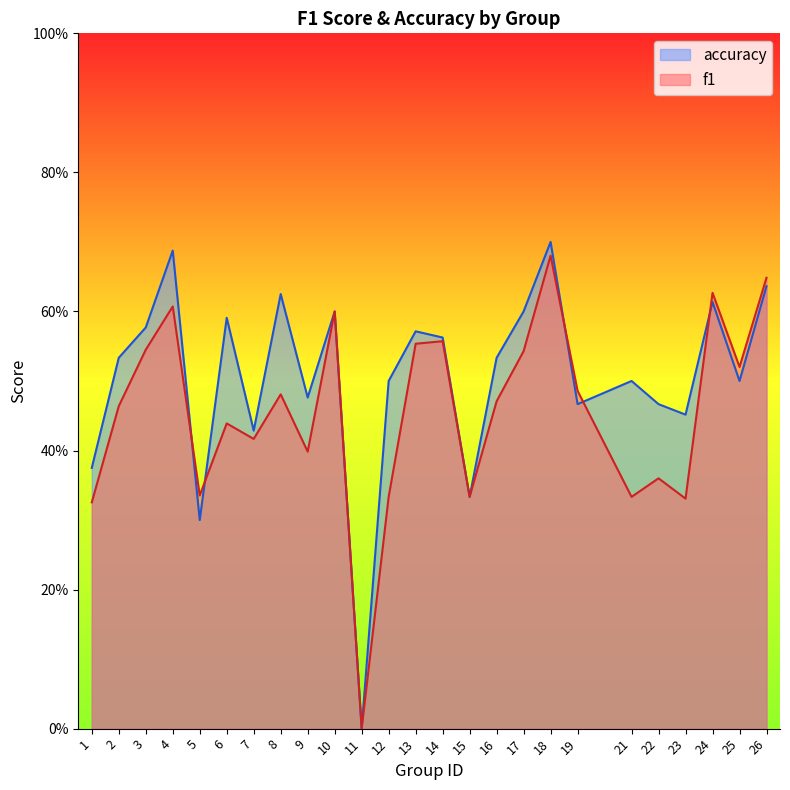

Is it true that f1 equals 0.6 at 13?

True